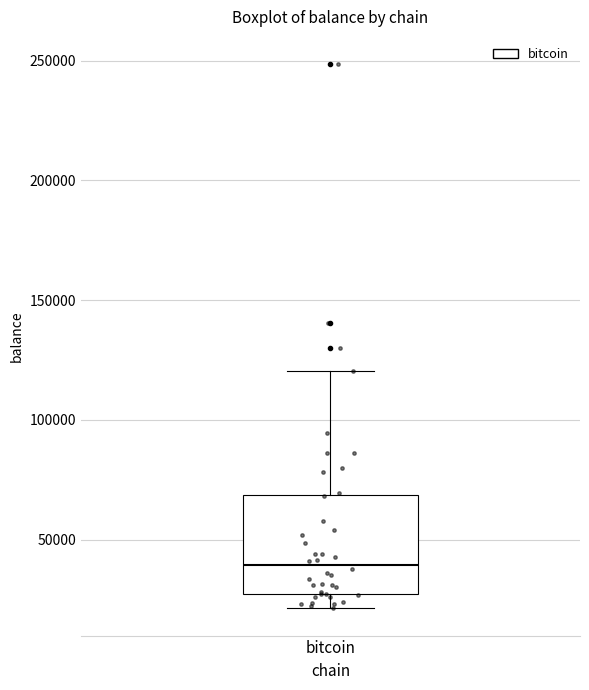

Transcribe this box plot: give where the median line is, the range the box spans, and where the two whiskers end, as read against the y-axis. The values are not printed on the chart, so give them approximately, as read against the axis.

median 40000, box 25000 to 70000, whiskers 20000 to 120000